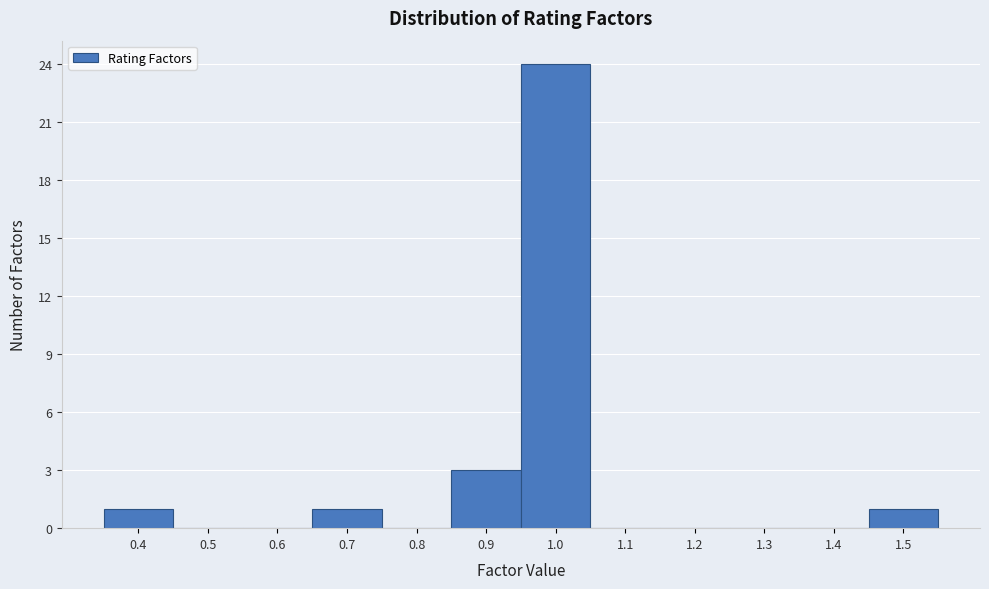

Which label corresponds to the largest value in the chart?

1.0